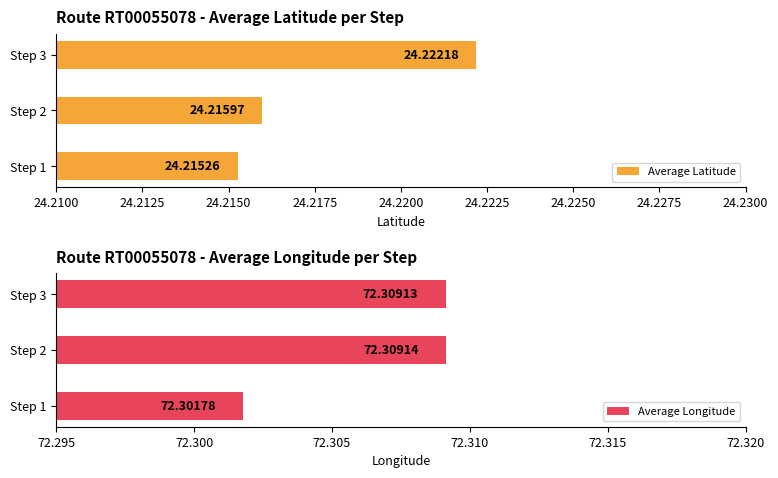

What value does the Average Latitude series have at Step 2?

24.2